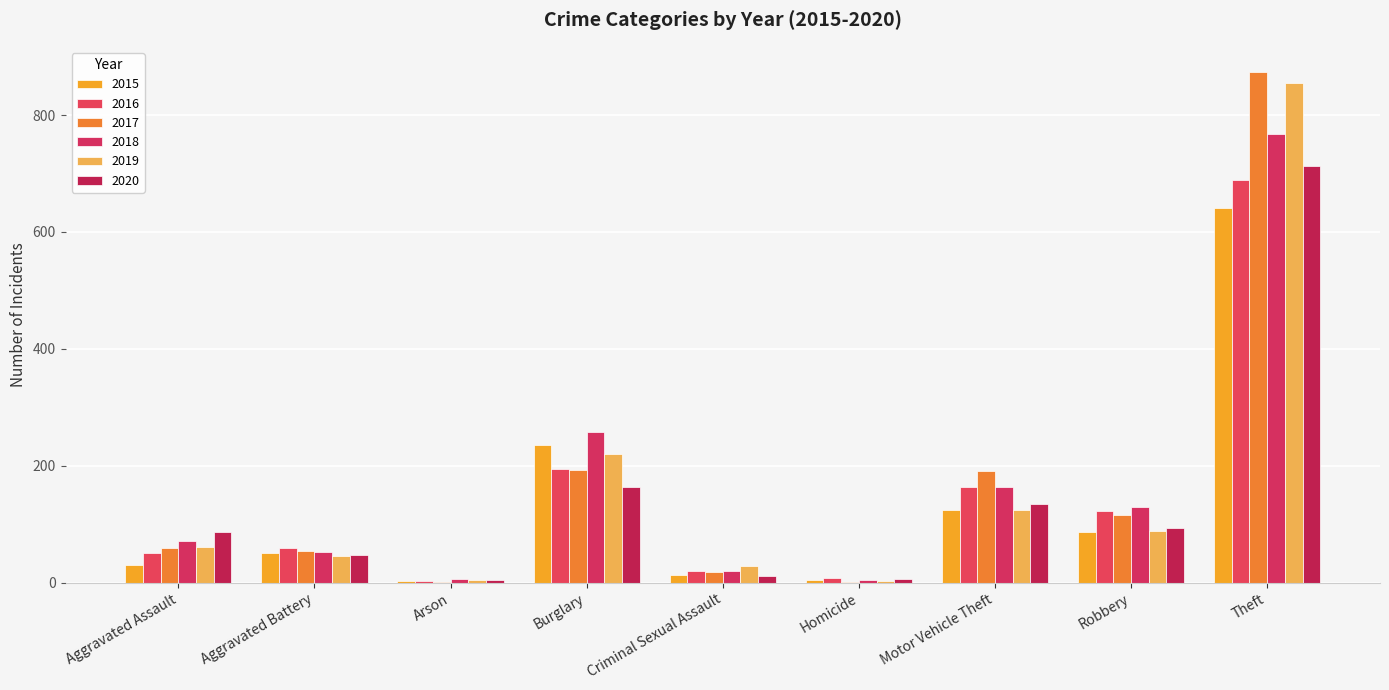

Which series has the largest total across all categories?

2017